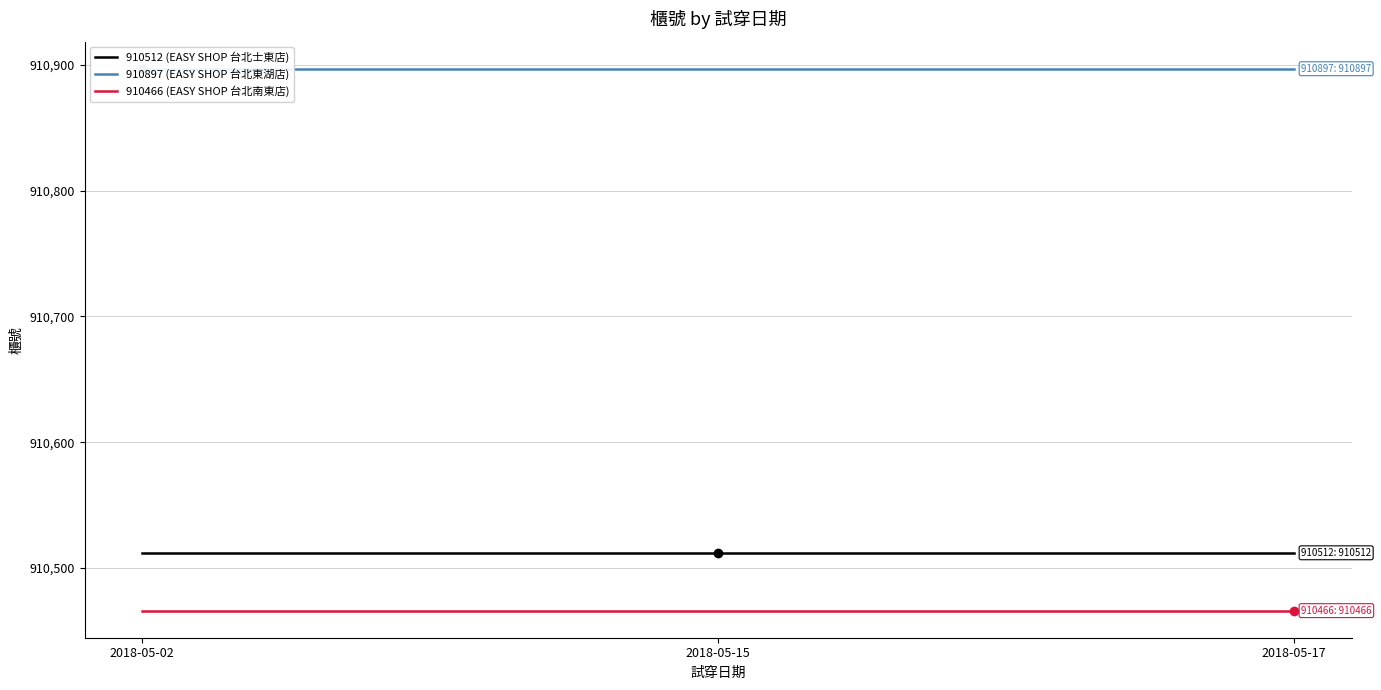

Which category has the lowest value across all series?

2018-05-02